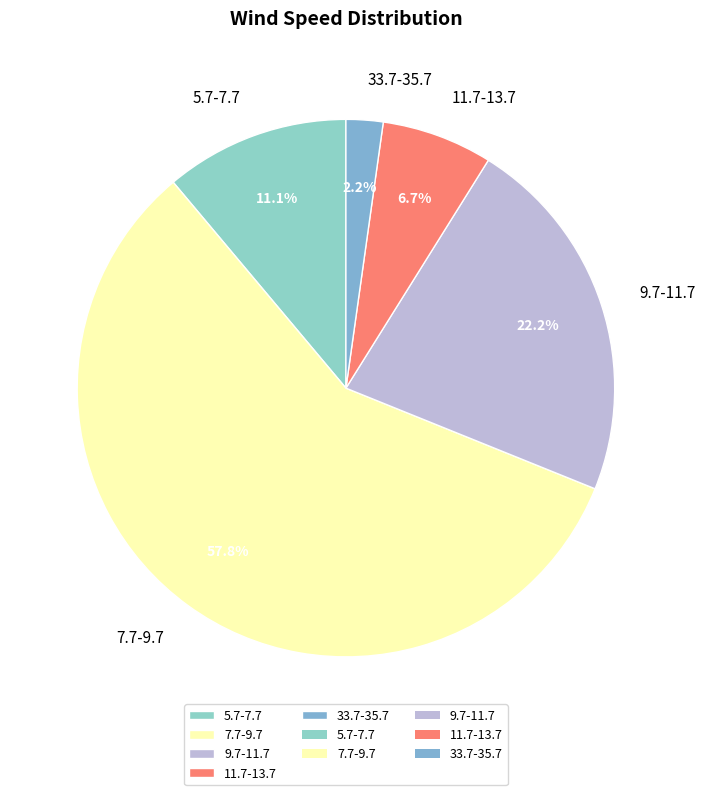

To the nearest percent, what percentage of the pie is 9.7-11.7?

22%